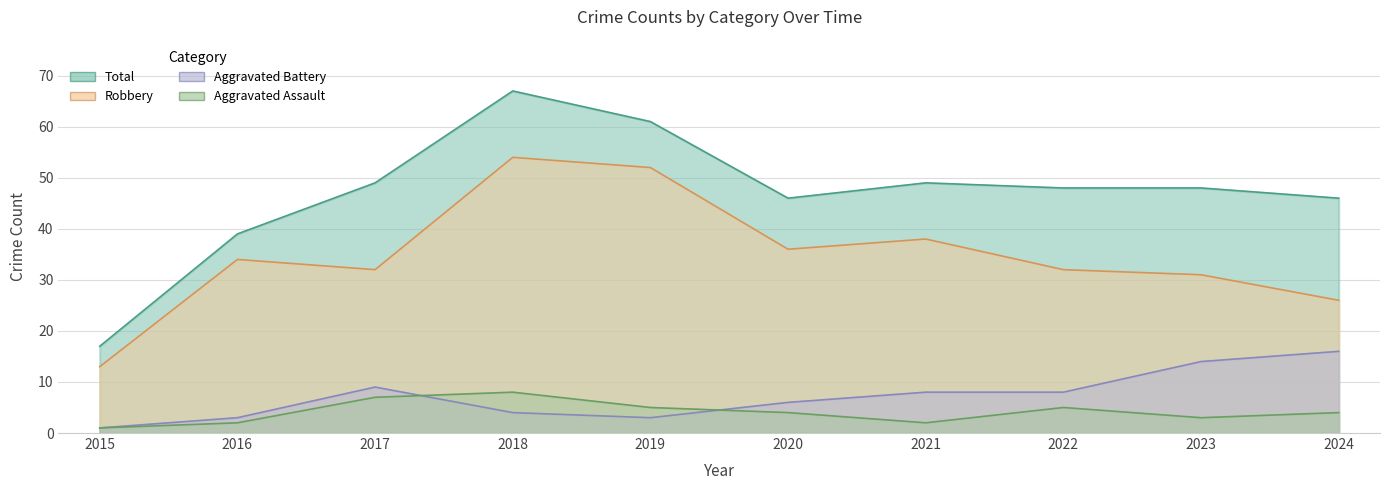

What is the sum of all Total values?

470